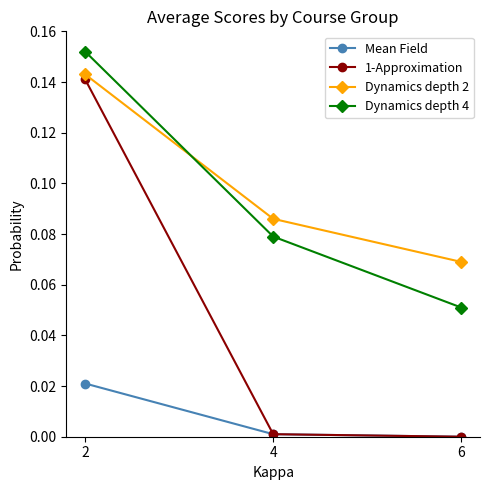

Count the number of categories in the chart.

3